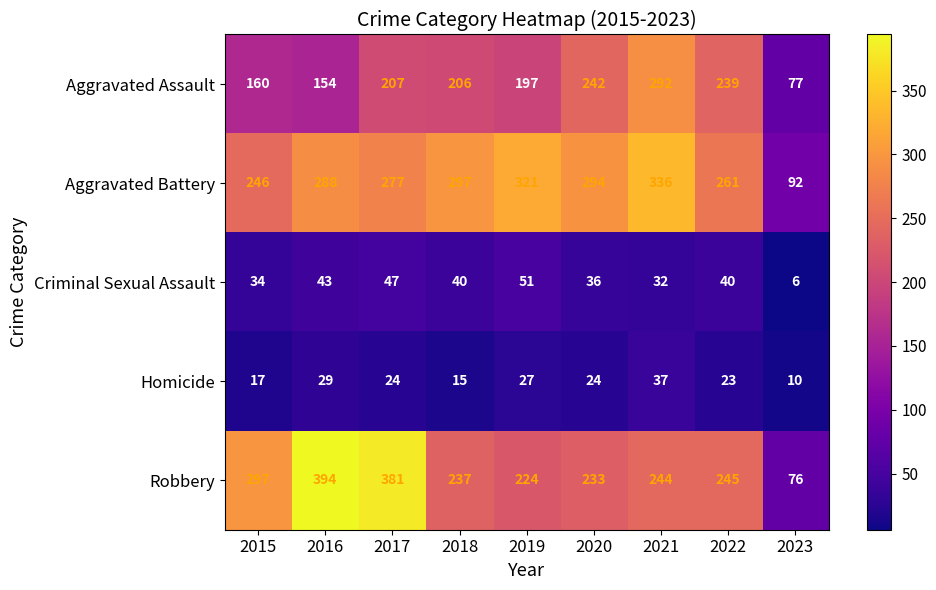

What is the average value of the Robbery series?

259